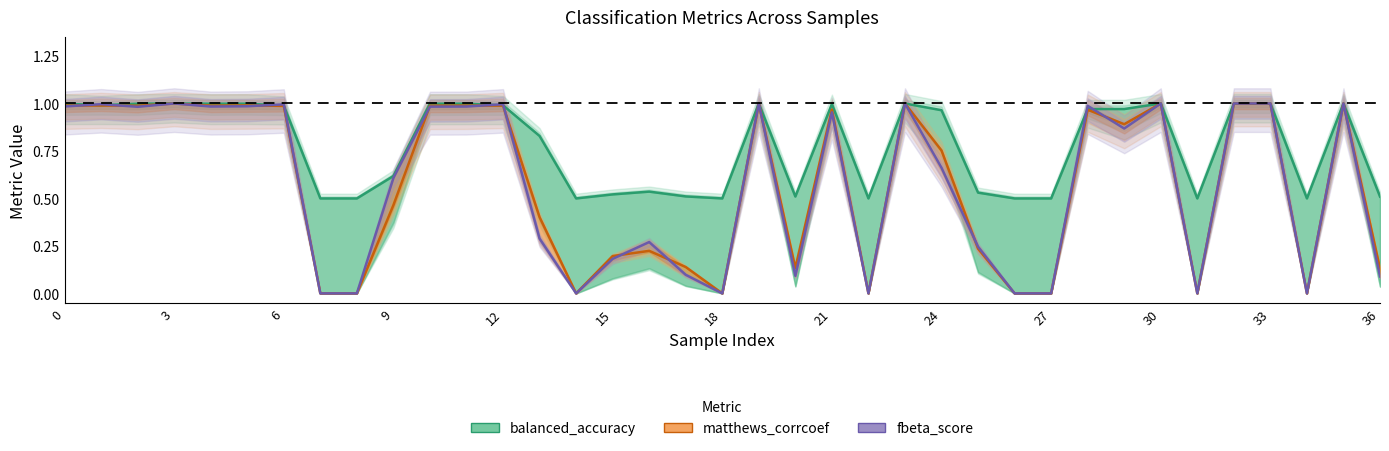

Is the value of matthews_corrcoef at 30 greater than the value of fbeta_score at 28?

Yes